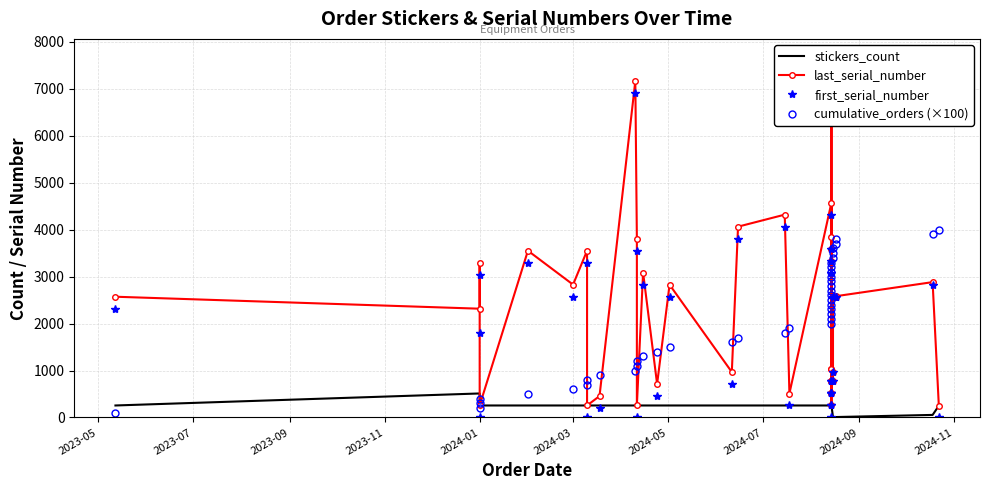

What is the difference between the second highest and second lowest values in the first_serial_number series?

7167